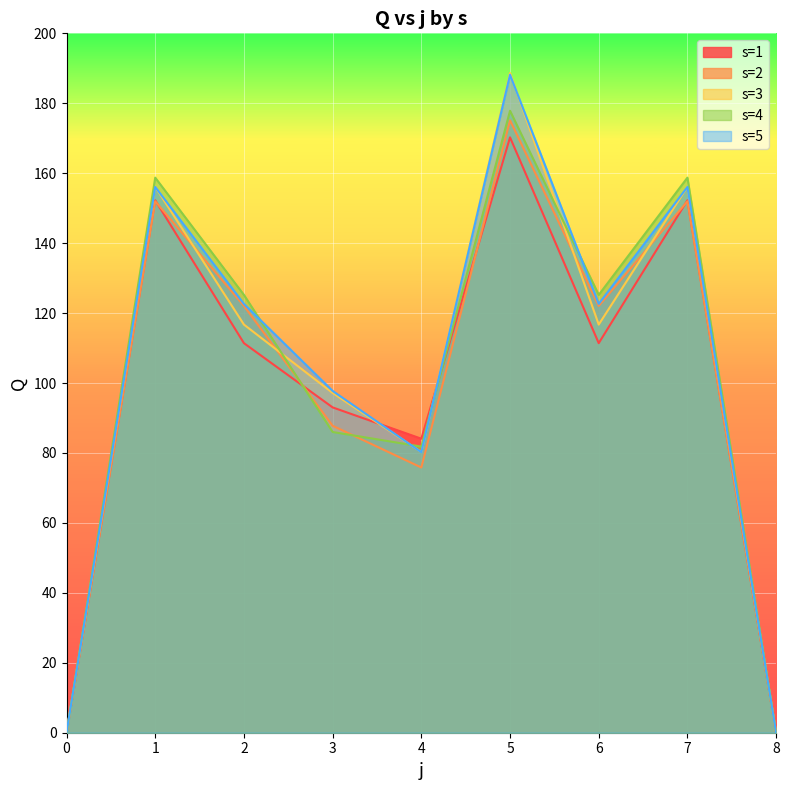

Reading right to left, list all the values displayed in this chart.

s=1: 0.0	152.3	111.4	170.2	84.1	93.0	111.4	152.3	0.0
s=2: 0.0	152.0	122.1	175.1	75.8	87.8	122.1	152.0	0.0
s=3: 0.0	156.1	116.7	188.7	80.3	97.2	116.7	156.1	0.0
s=4: 0.0	158.7	125.2	177.9	81.8	86.0	125.2	158.7	0.0
s=5: 0.0	156.1	122.6	188.2	80.2	97.7	122.6	156.1	0.0